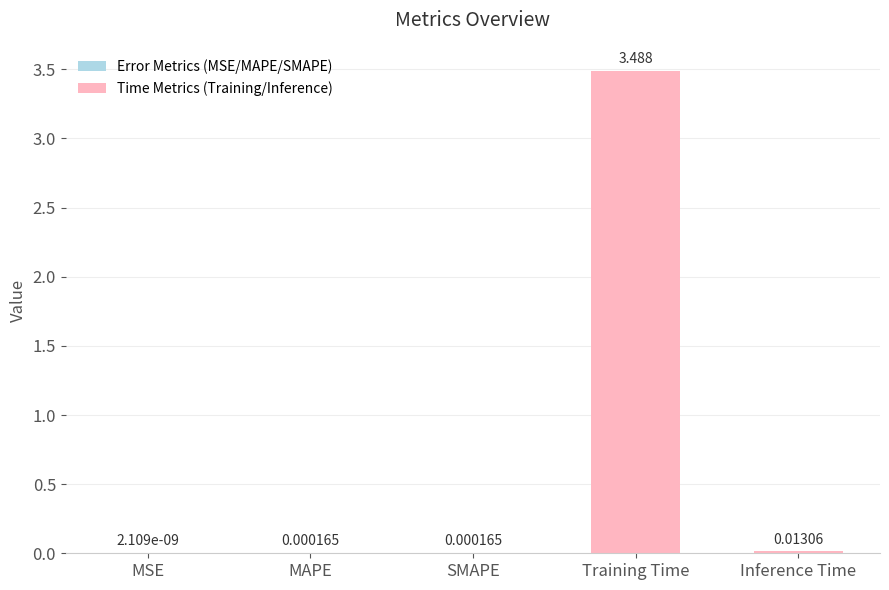

At which category does the chart reach its peak across all series?

Training Time